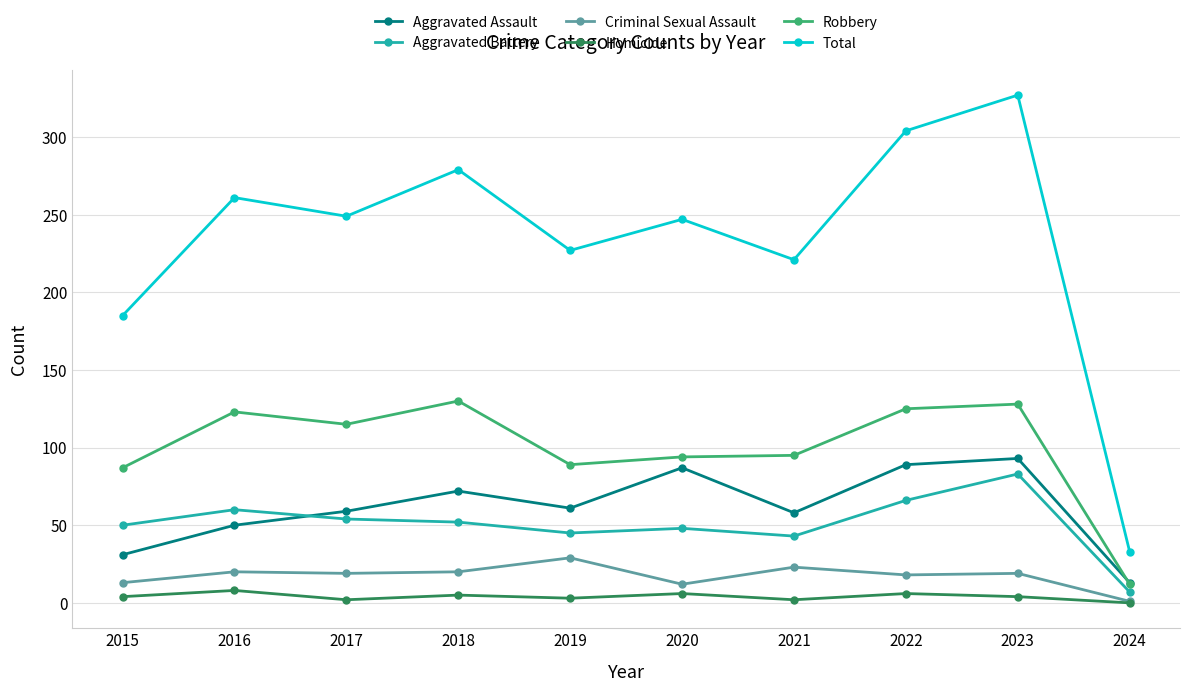

The value of Aggravated Assault at 2016 is 50. True or false?

True